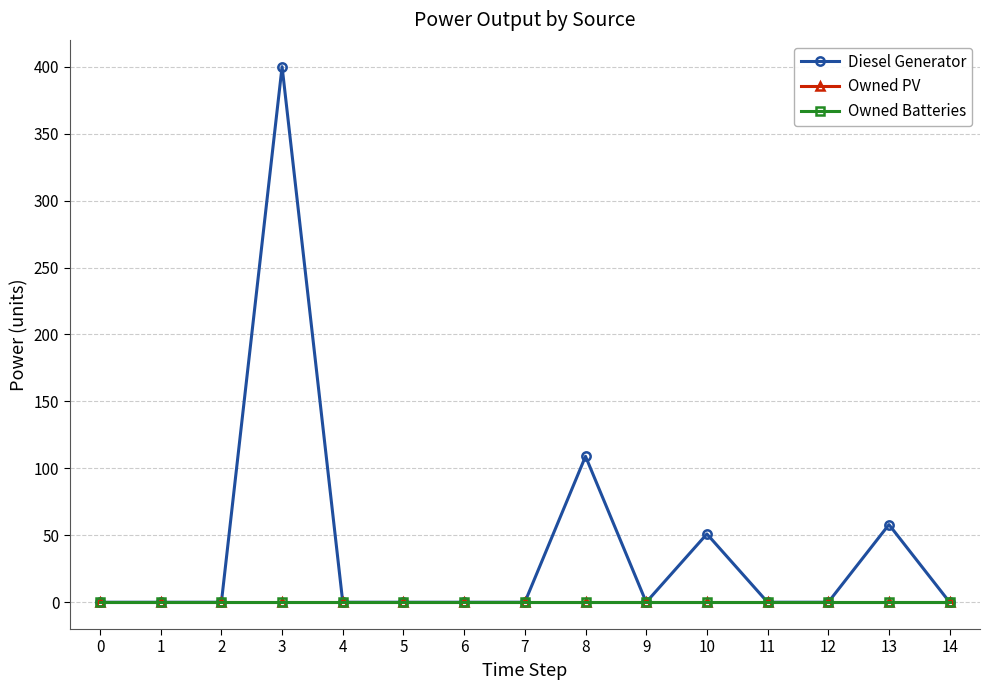

Rank the series by their maximum value, from lowest to highest.

Owned PV, Owned Batteries, Diesel Generator